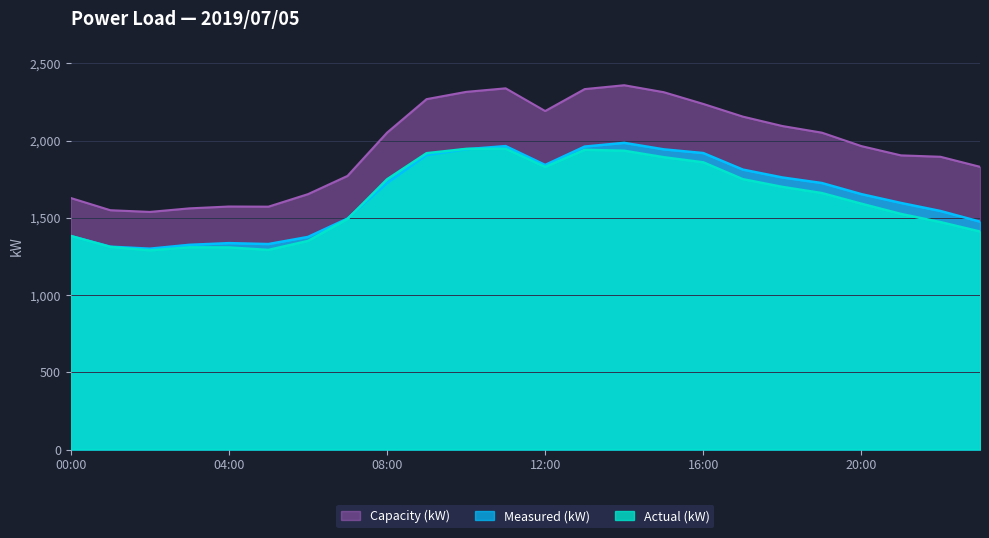

True or false: Capacity (kW) has a value of 2155 at 17:00.

True